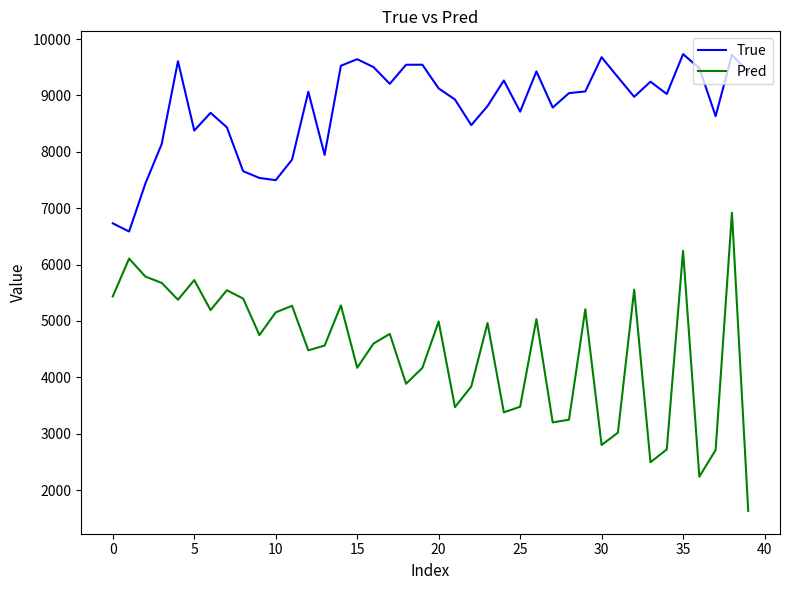

True or false: True and Pred intersect in this chart.

False